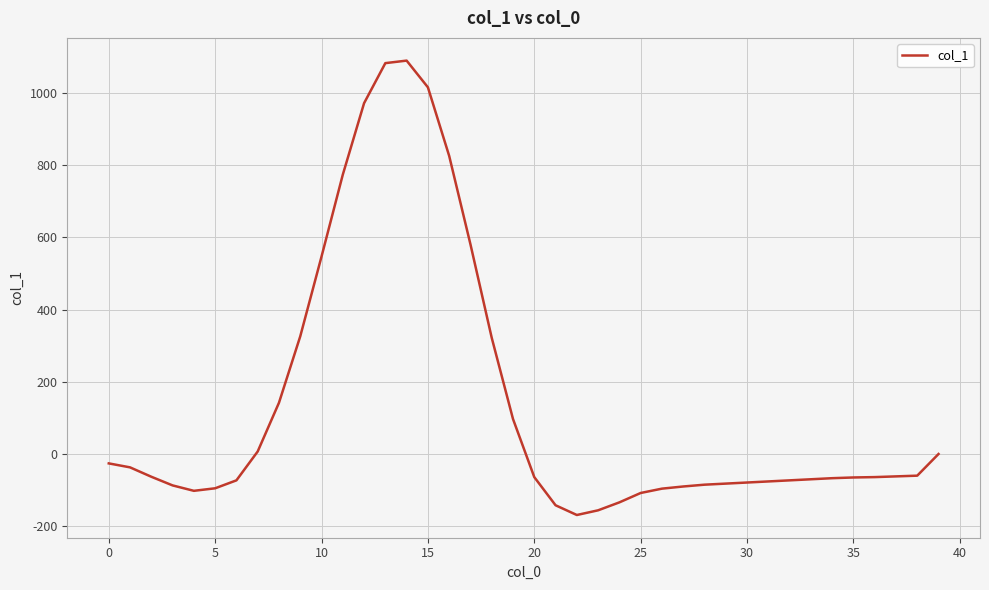

What is the minimum value shown in the chart?

-169